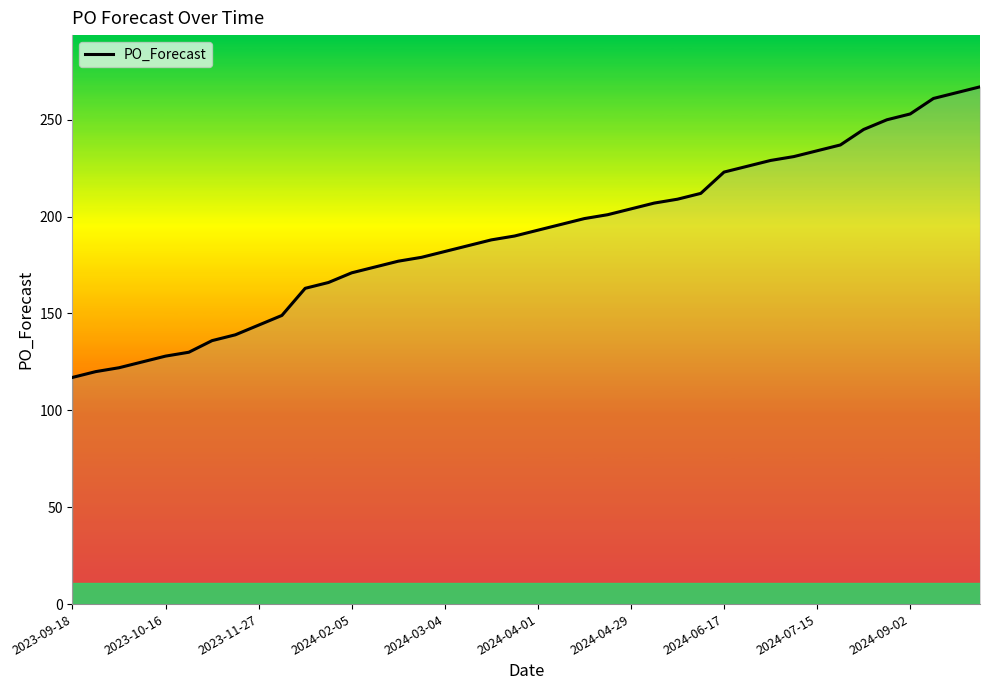

What is the maximum value shown in the chart?

267